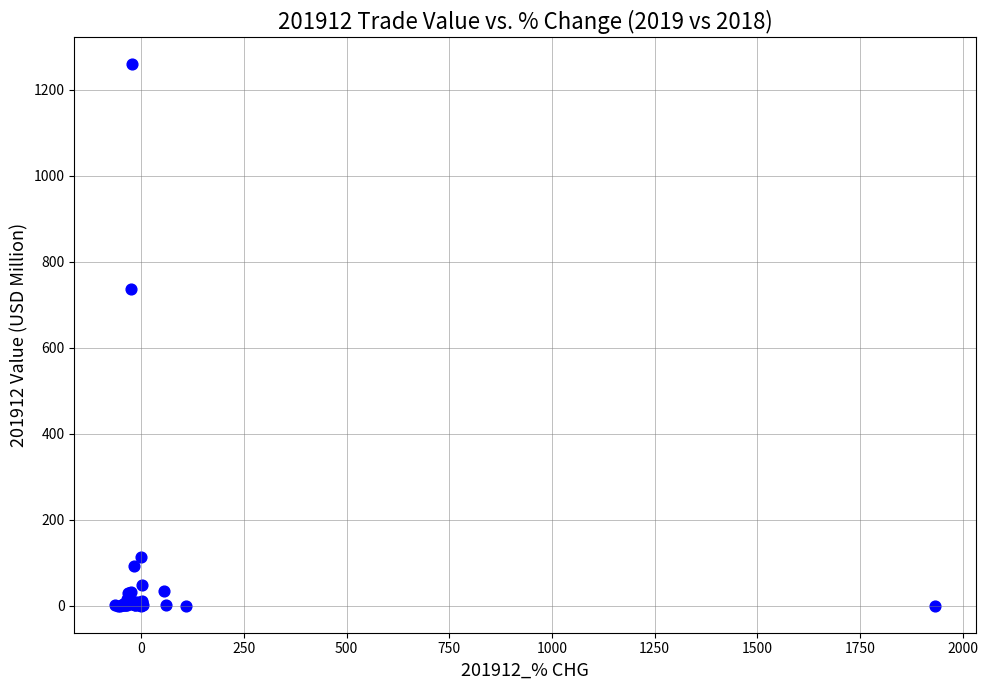

What Y value in the scatter plot is closest to 629?

735.4